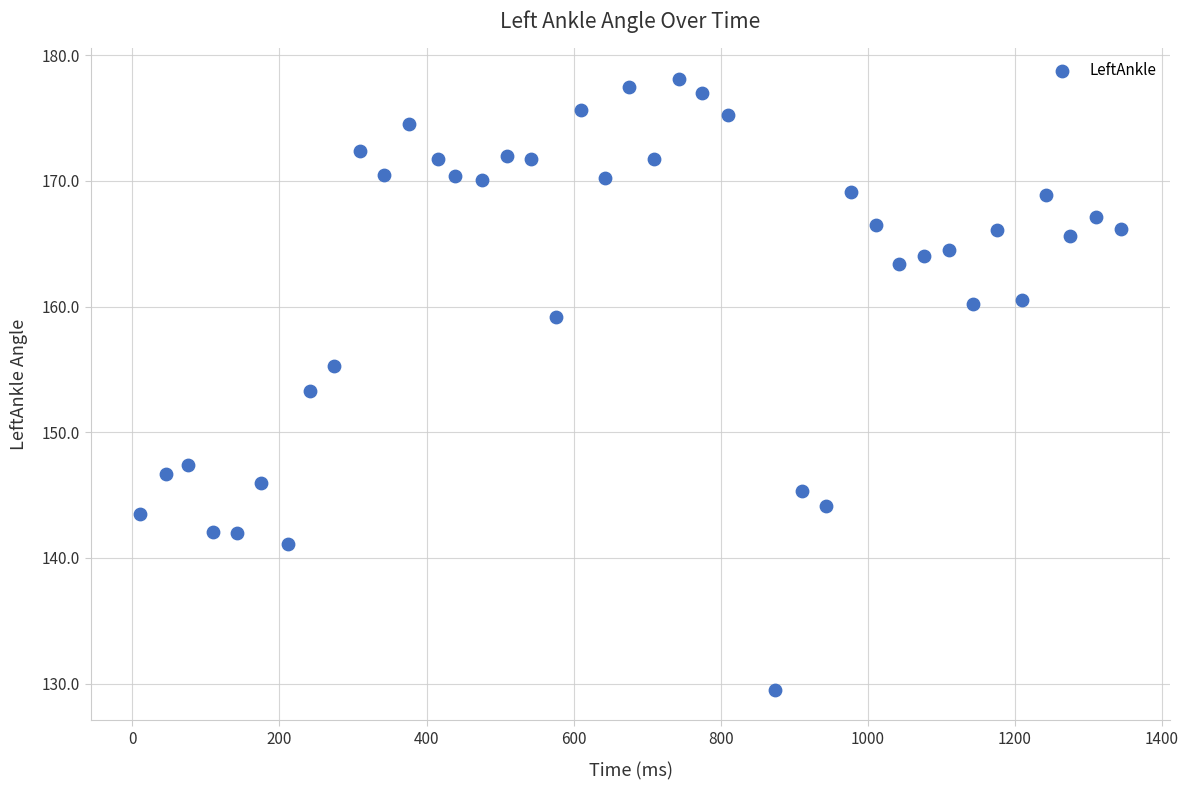

What is the range of Y values (max minus min)?

48.6